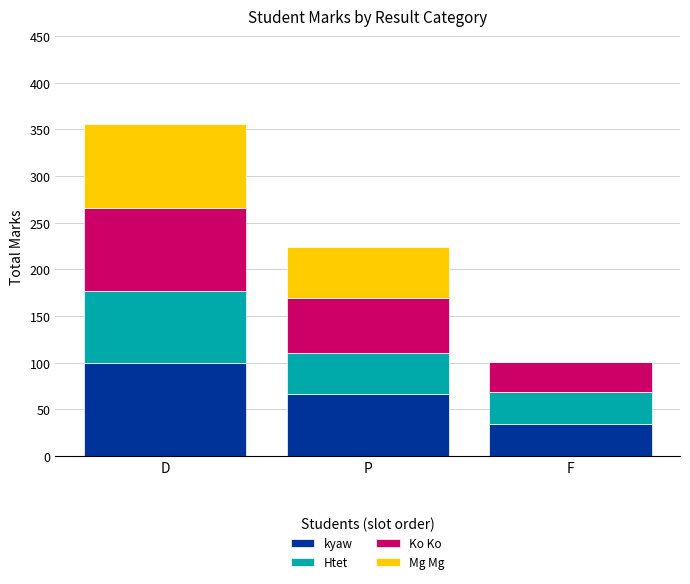

What is the total value across all series at D?

356